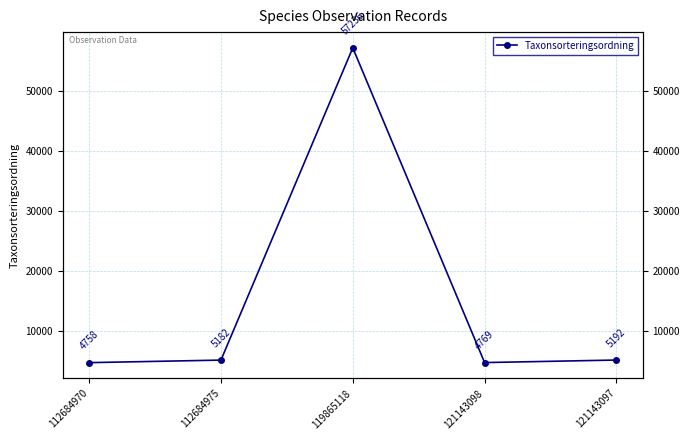

Approximately how many times larger is the value at 112684970 compared to 112684975?

0.9